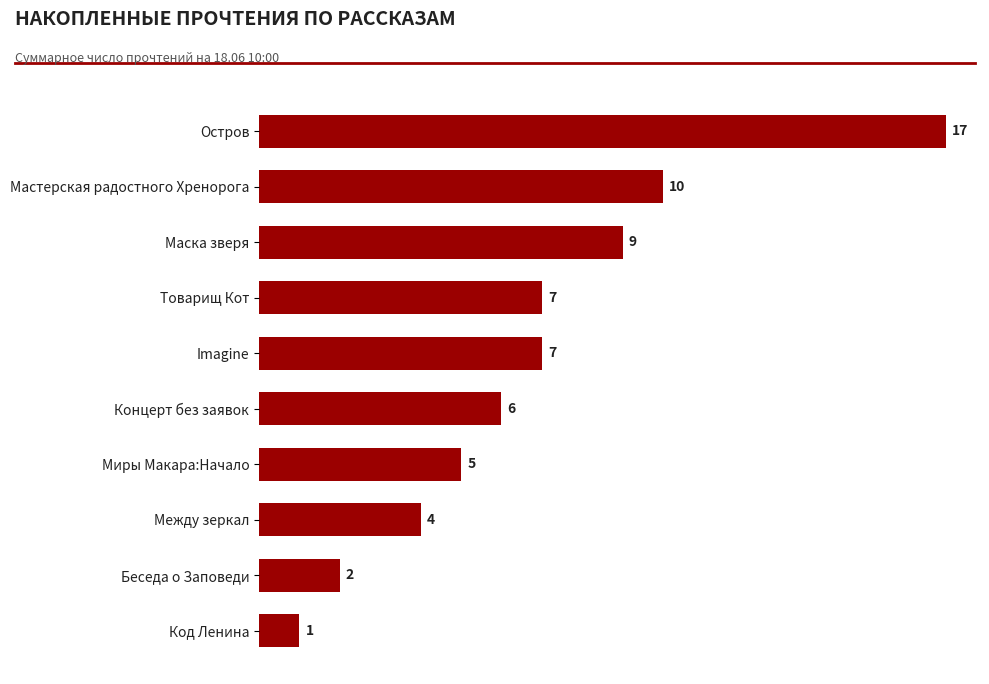

What position from the top is Между зеркал?

8